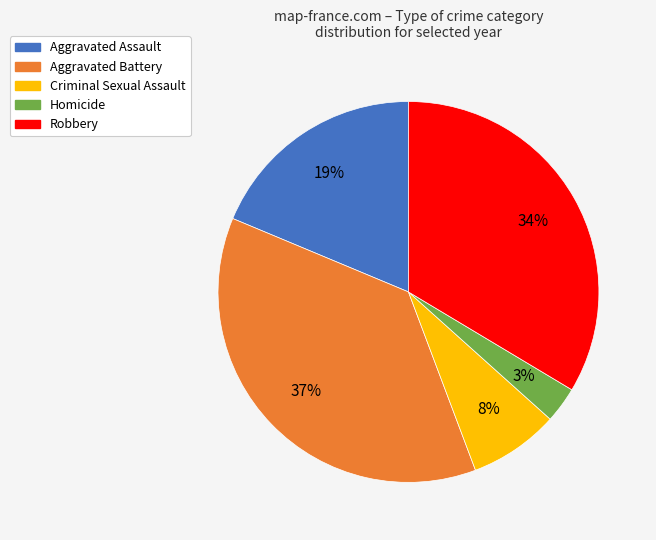

Is there a majority slice in this chart?

No